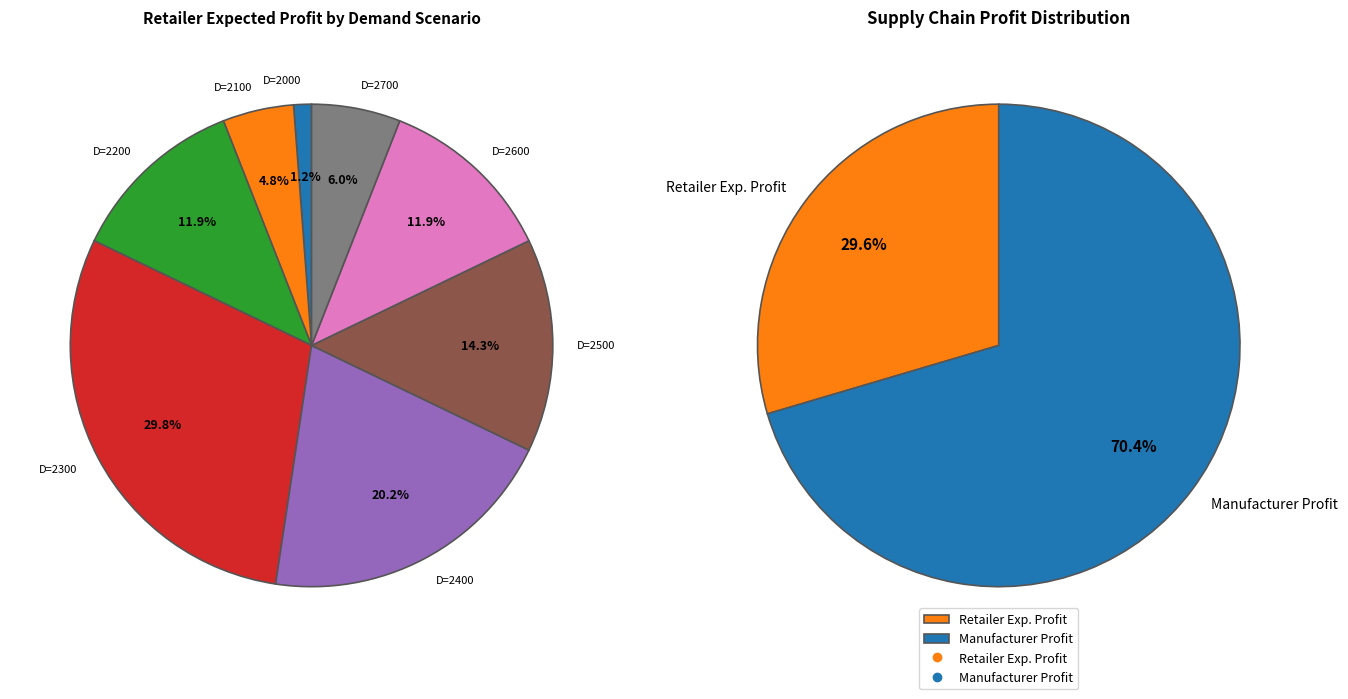

At 0, list the series in order from smallest to largest.

Retailer, Manufacturer